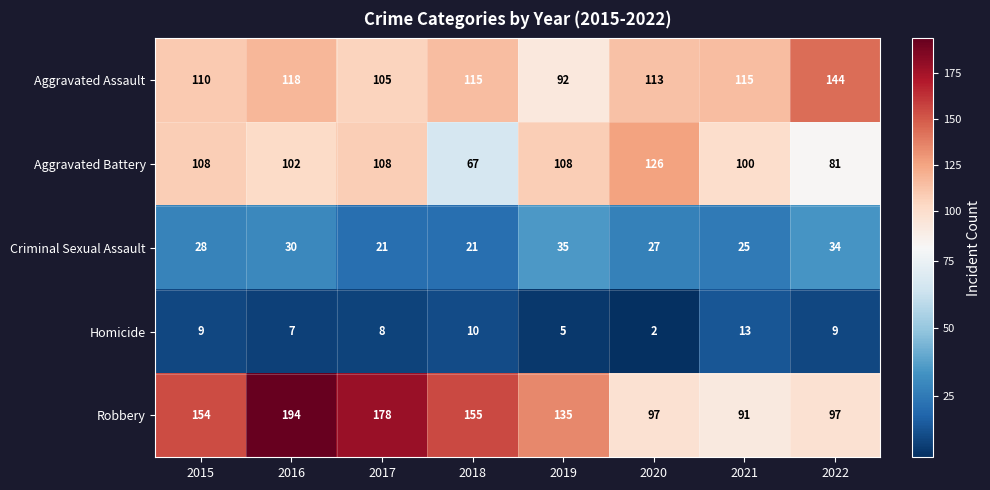

Which series changed the most between 2018 and 2019?

Aggravated Battery